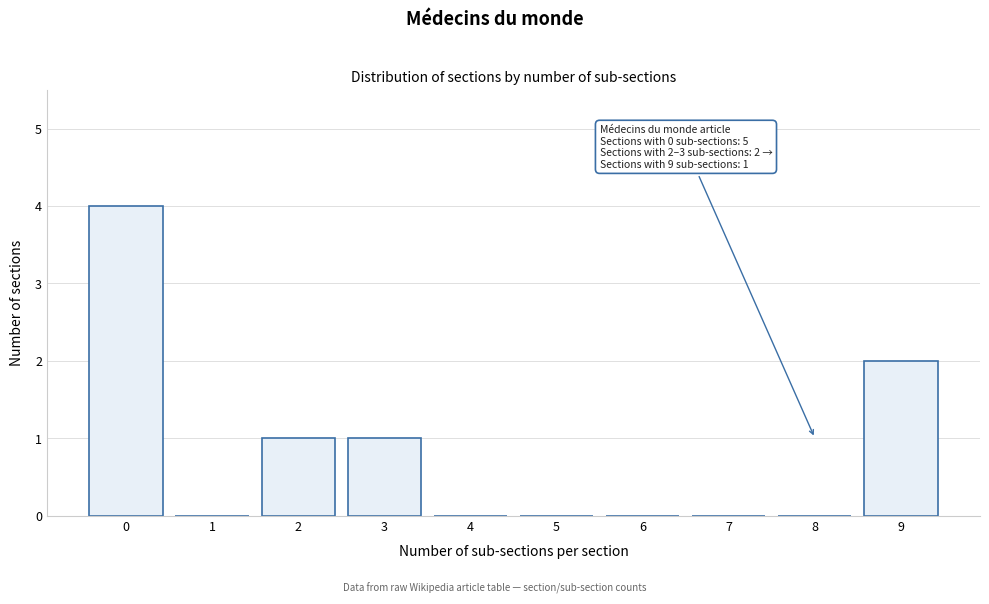

Reading left to right, transcribe all the data shown in this chart.

0=4	1=0	2=1	3=1	4=0	5=0	6=0	7=0	8=0	9=2